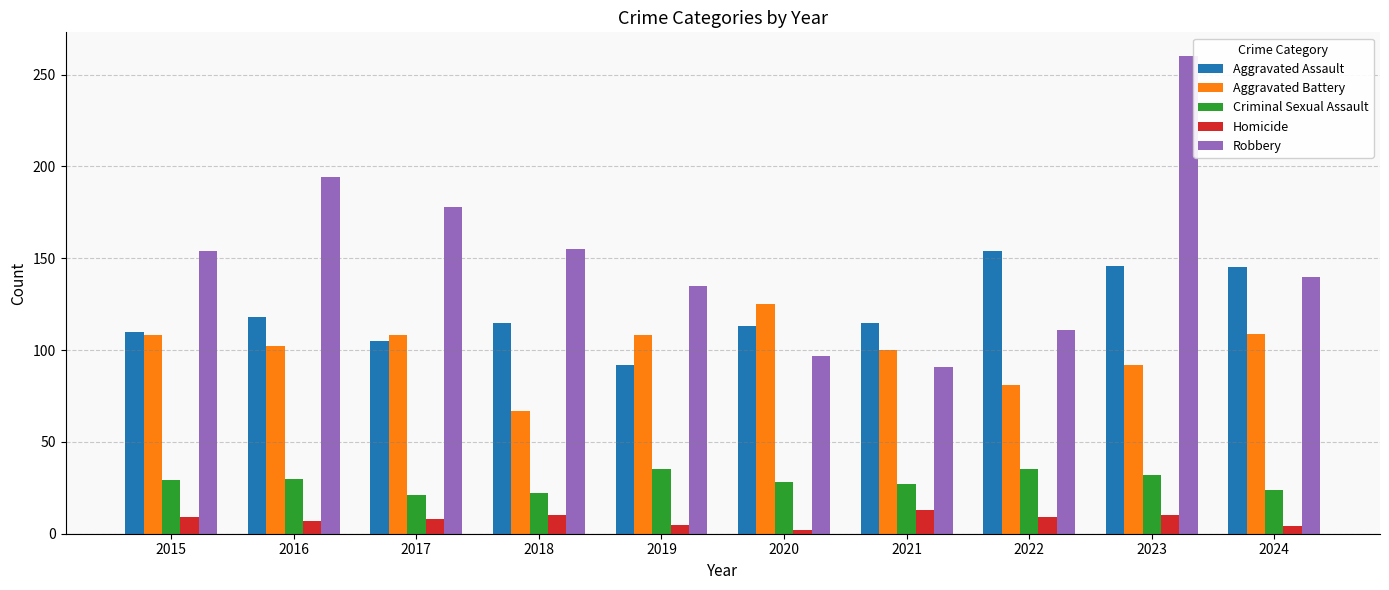

What is the approximate value of Aggravated Battery at 2019, to the nearest 10?

110